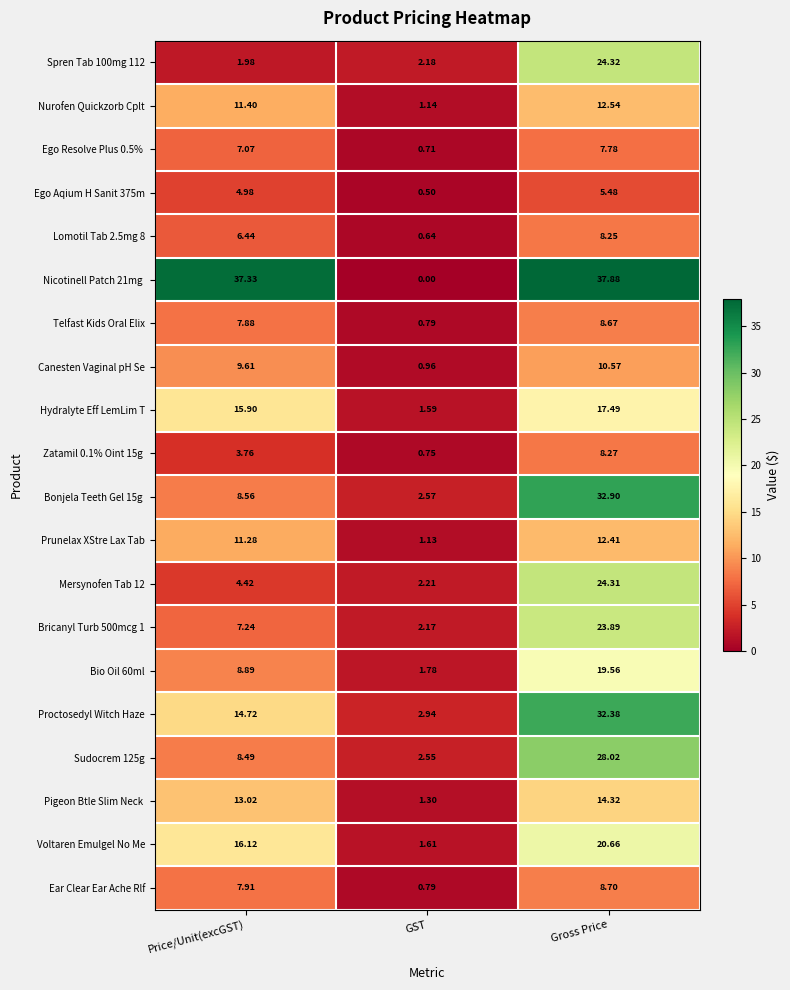

What is the total value across all series at GST?

28.3